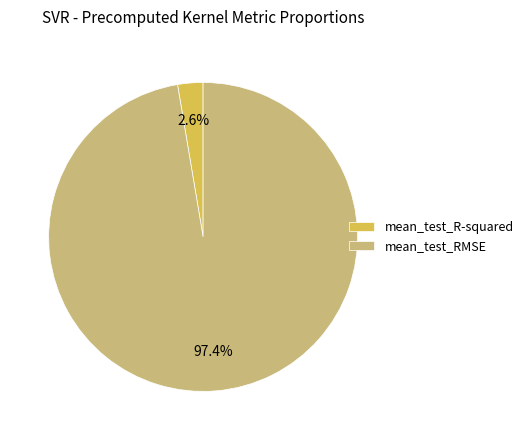

True or false: mean_test_RMSE accounts for 97% of the total.

True